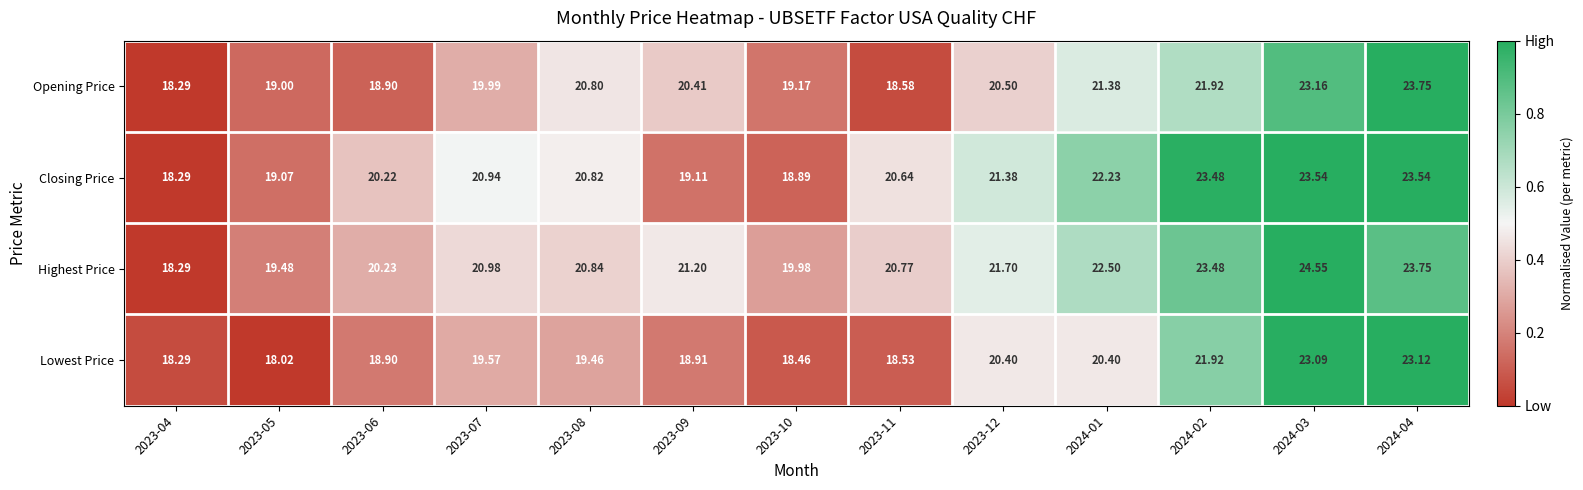

Between 2023-11 and 2023-12, which series saw the biggest shift?

Opening Price